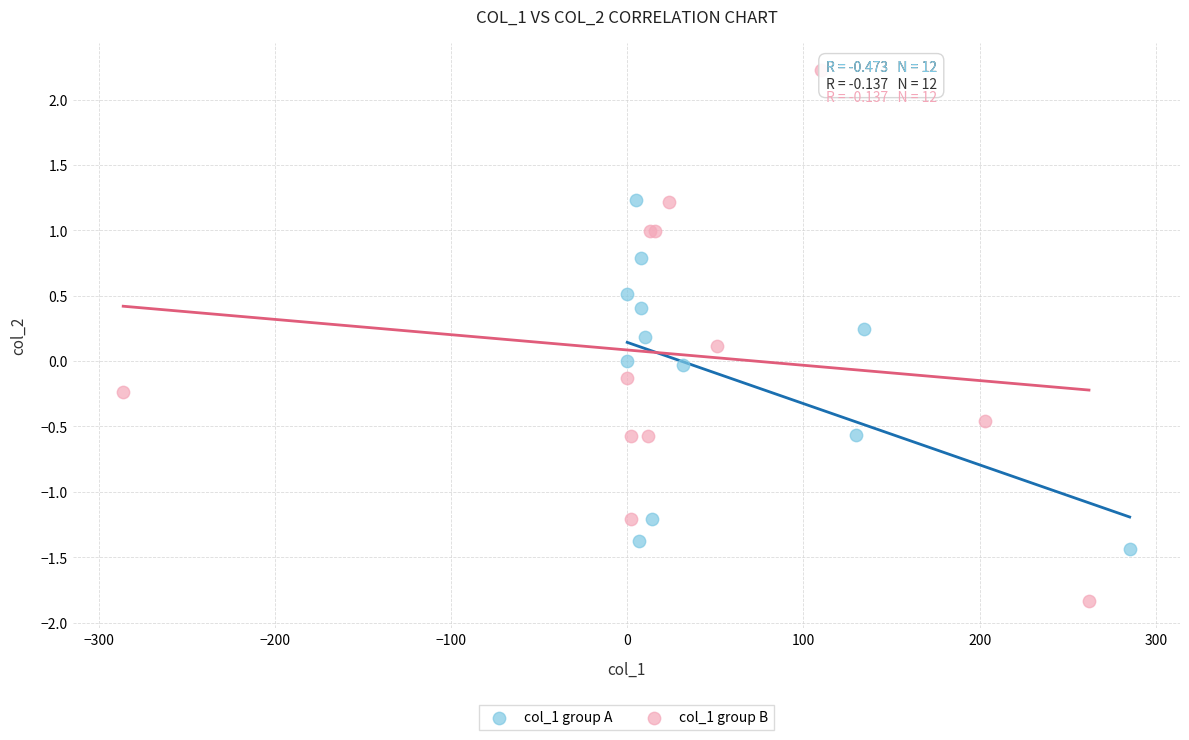

Which series has the largest Y range (max minus min)?

col_1 group B